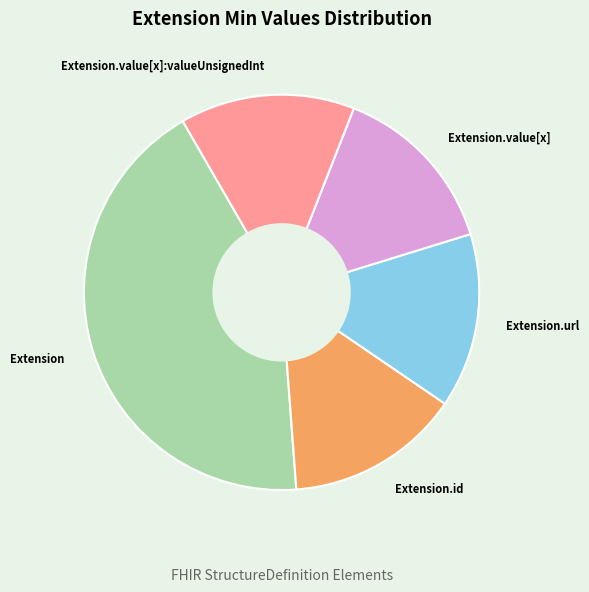

Which category has the biggest portion of the pie?

Extension